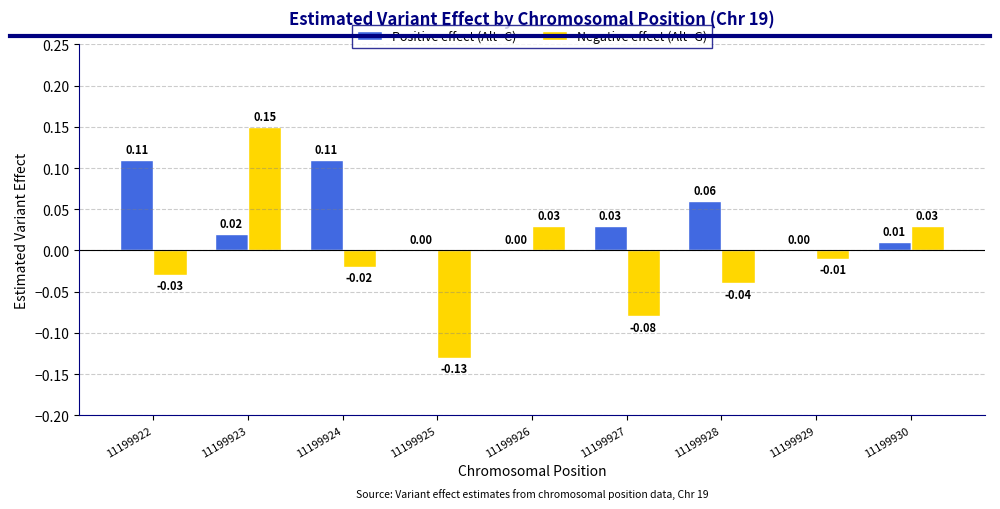

Which series has the largest total across all categories?

Positive effect (Alt=C)